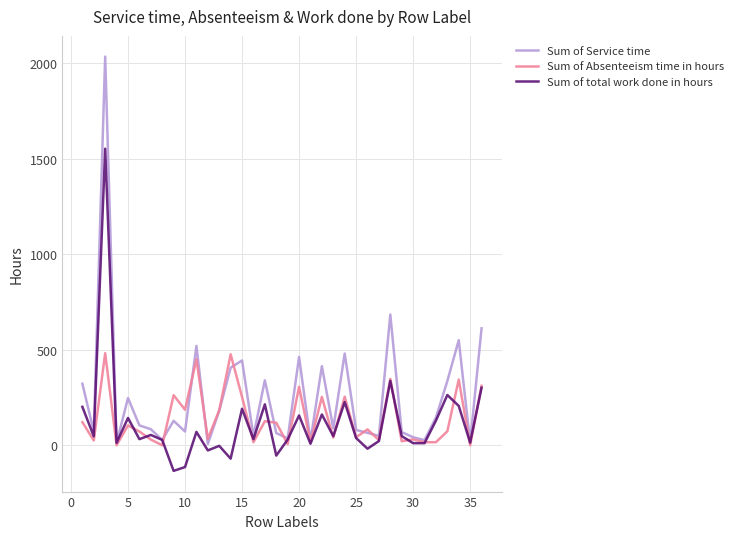

What is the maximum value shown in the chart?

2034